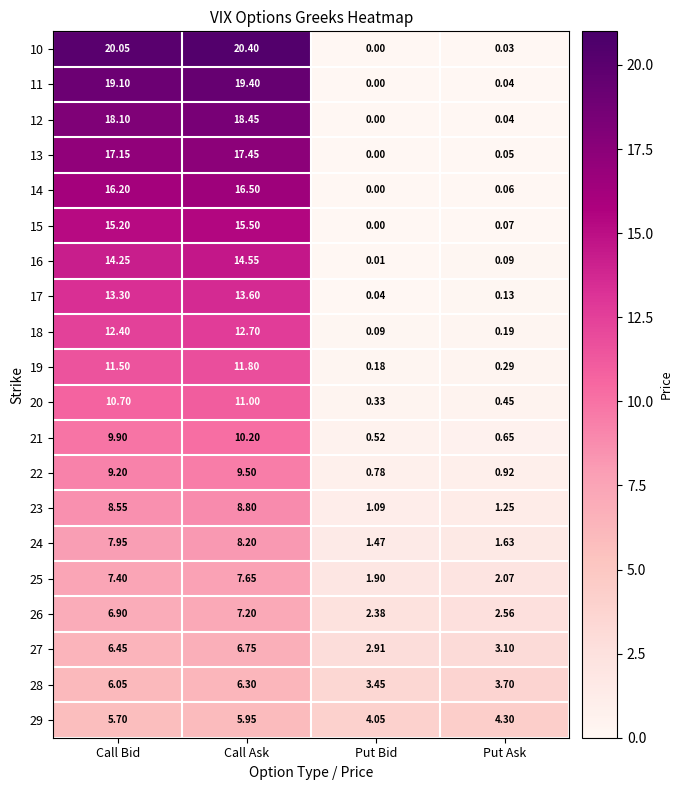

Which category has the lowest value in the 15 series?

Put Bid